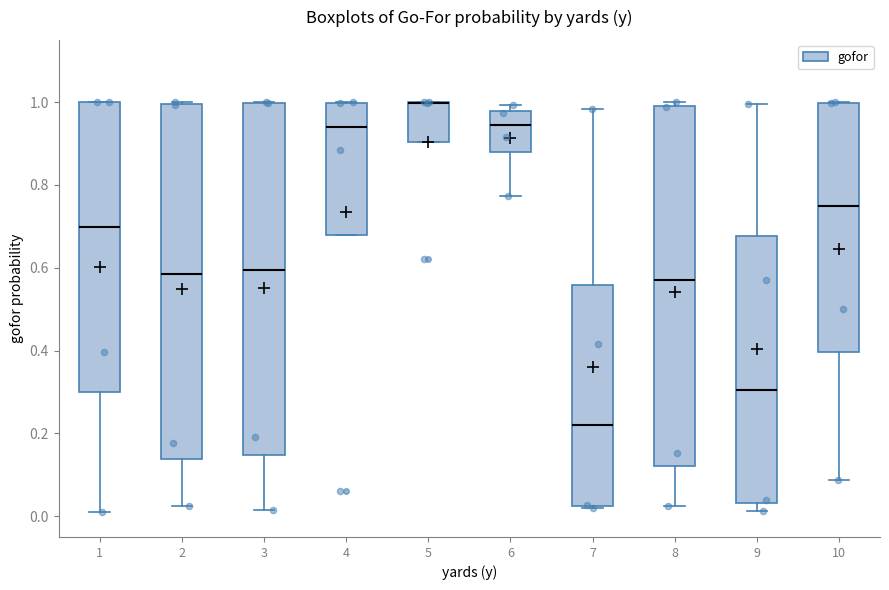

Reading left to right, read every box against the y-axis: the position of its median line, the range the box covers, and the ends of its whiskers. The values are not printed on the chart, so give them approximately, as read against the axis.

1: median 0.70, box 0.30 to 1.00, whiskers 0.02 to 1.00
2: median 0.58, box 0.14 to 1.00, whiskers 0.02 to 1.00
3: median 0.60, box 0.14 to 1.00, whiskers 0.02 to 1.00
4: median 0.94, box 0.68 to 1.00, whiskers 0.68 to 1.00
5: median 1.00 (drawn on the box's upper edge), box 0.90 to 1.00, whiskers 0.90 to 1.00
6: median 0.94, box 0.88 to 0.98, whiskers 0.78 to 1.00
7: median 0.22, box 0.02 to 0.56, whiskers 0.02 to 0.98
8: median 0.58, box 0.12 to 1.00, whiskers 0.02 to 1.00 (just above the box's upper edge)
9: median 0.30, box 0.04 to 0.68, whiskers 0.02 to 1.00
10: median 0.74, box 0.40 to 1.00, whiskers 0.08 to 1.00